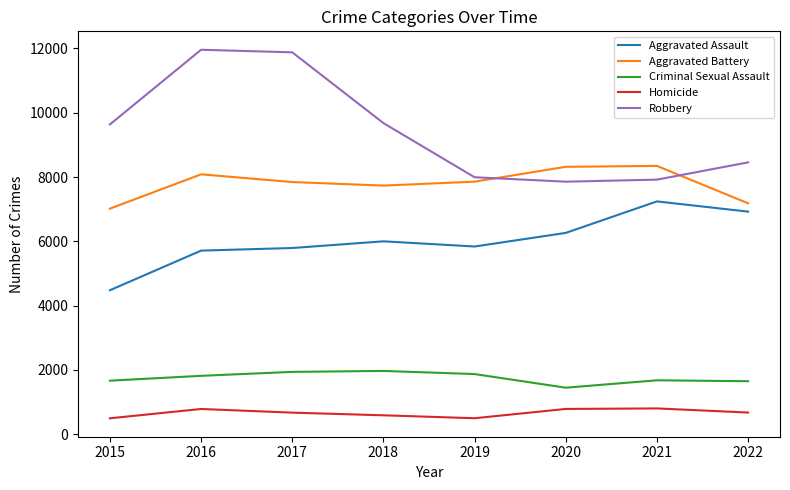

How many lines are shown in the chart?

5